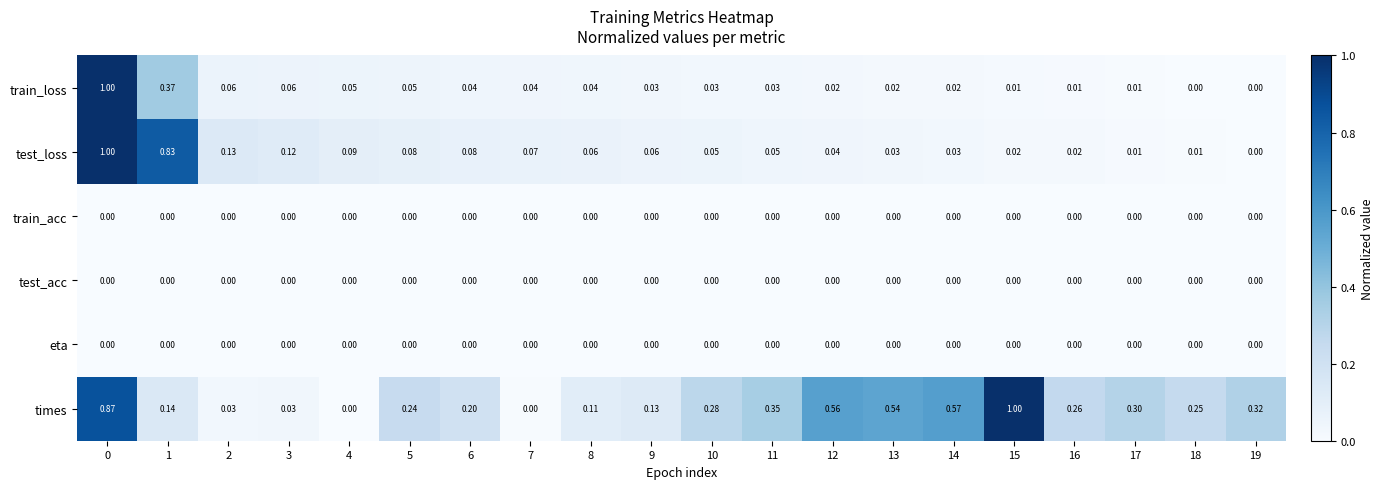

Which series changed the most between 0 and 3?

train_loss